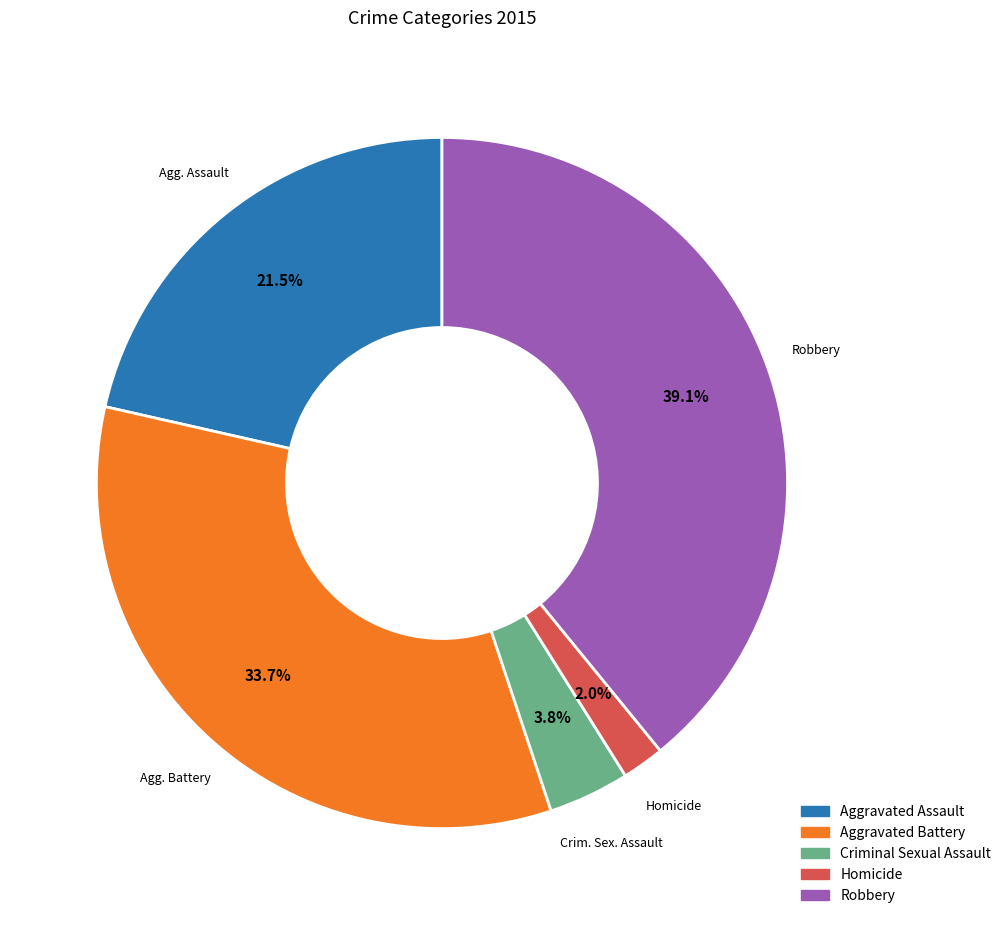

Rank the categories by value from highest to lowest.

Robbery, Aggravated Battery, Aggravated Assault, Criminal Sexual Assault, Homicide